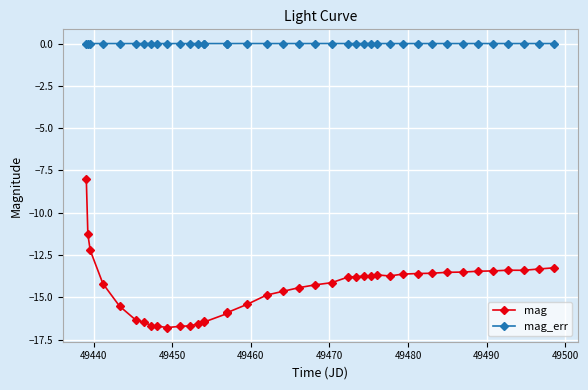

List the series in order of their peak value, lowest first.

mag, mag_err